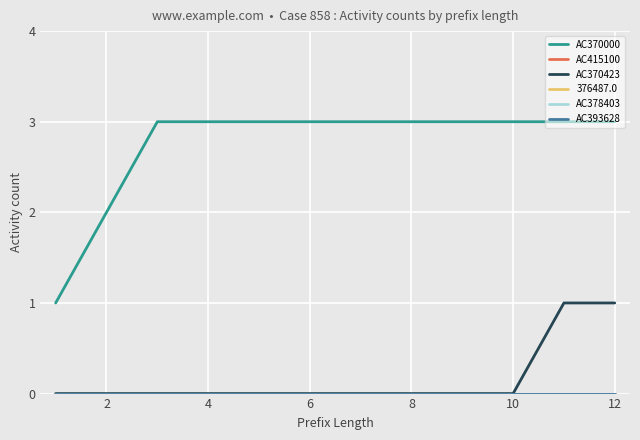

Does the chart display data point markers on the line(s)?

No